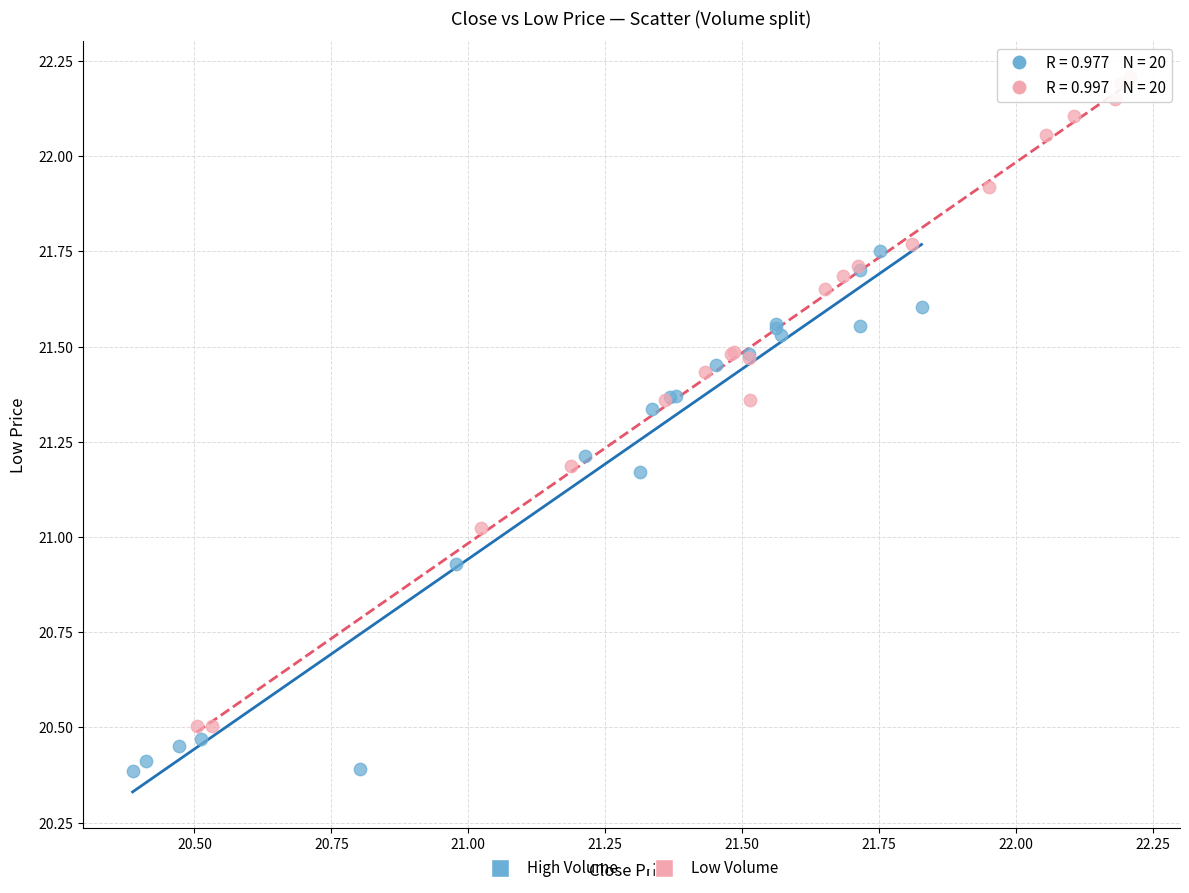

Which series contains the highest Y value?

Low Volume